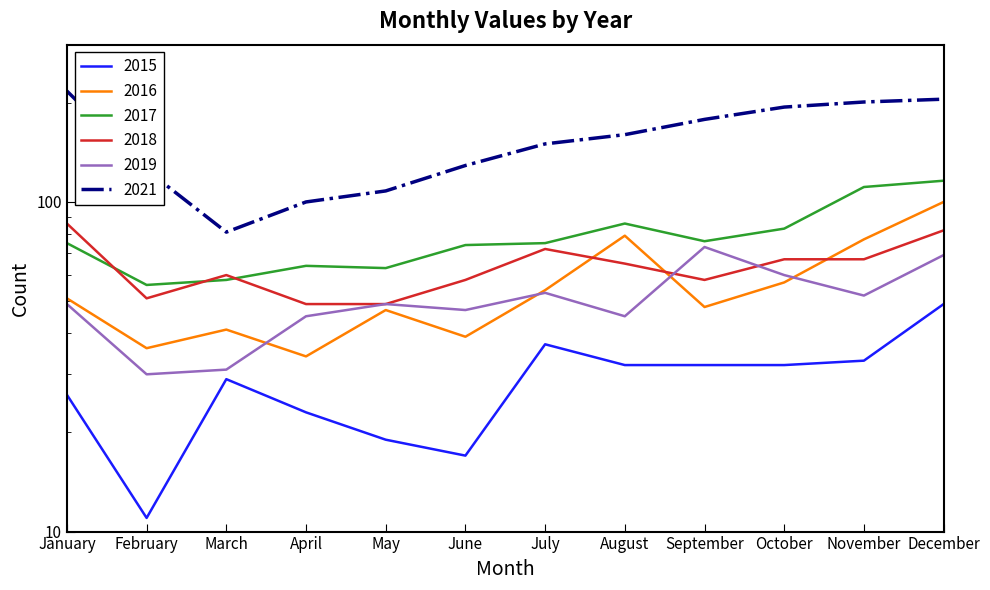

List the series in order of their peak value, lowest first.

2015, 2019, 2018, 2016, 2017, 2021